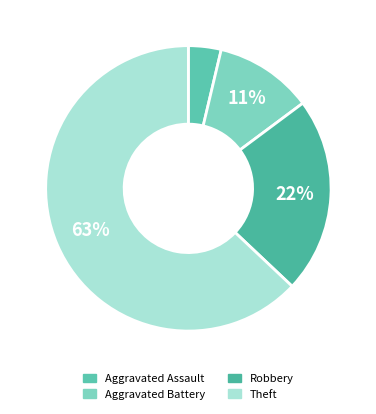

Which category has the smallest portion of the pie?

Aggravated Assault